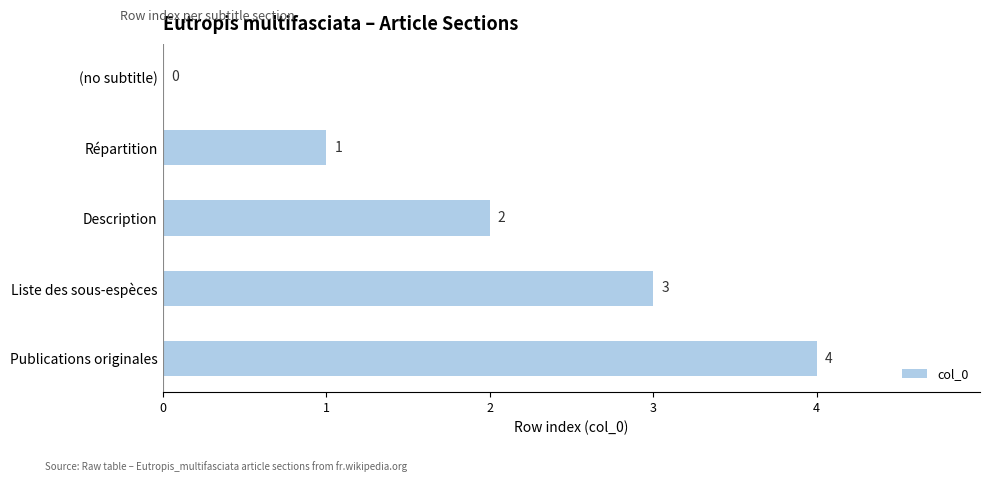

What is the maximum value shown in the chart?

4